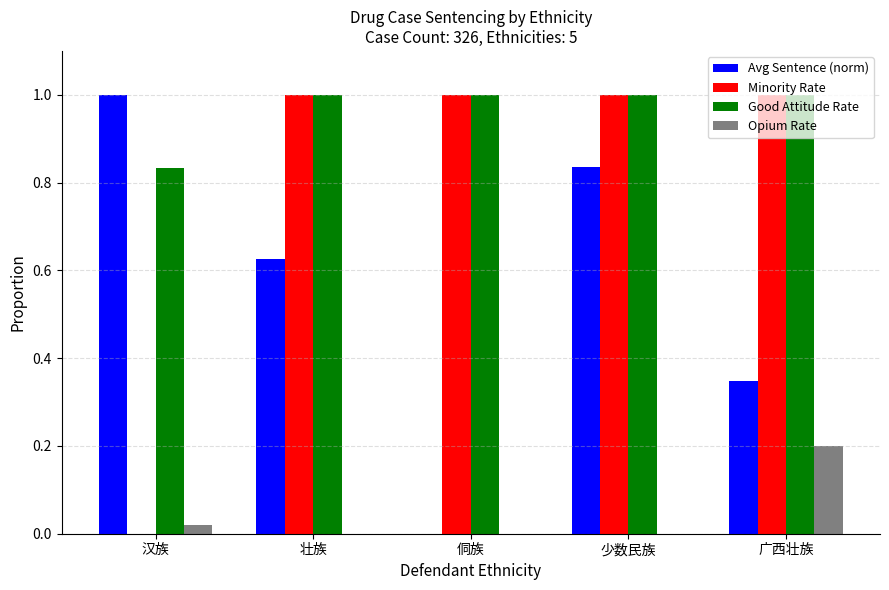

What is the sum of the Avg Sentence (norm) values at 壮族 and 汉族?

1.6